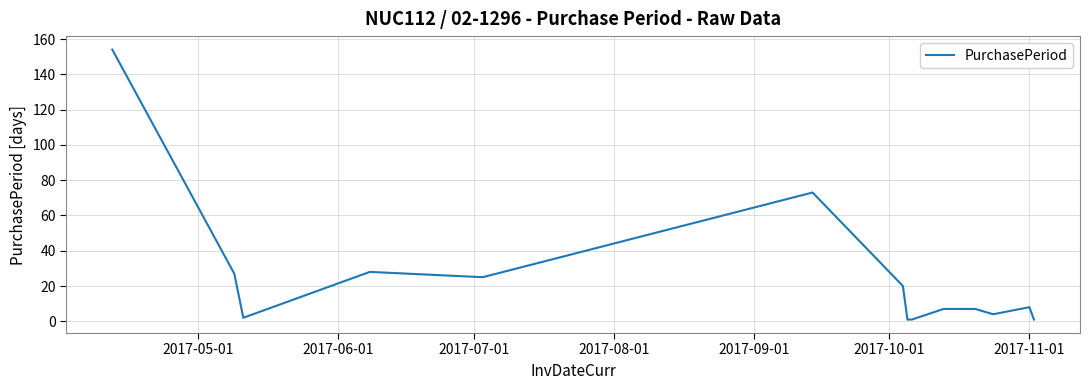

What is the greatest value displayed?

154